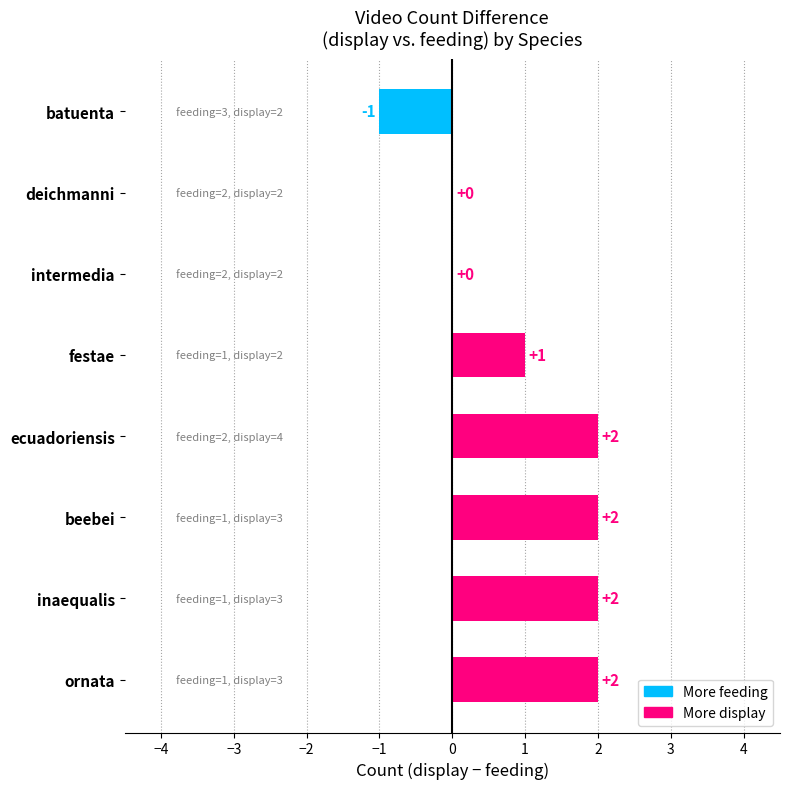

Reading bottom to top, what are all the values shown in this chart?

ornata=2	inaequalis=2	beebei=2	ecuadoriensis=2	festae=1	intermedia=0	deichmanni=0	batuenta=-1